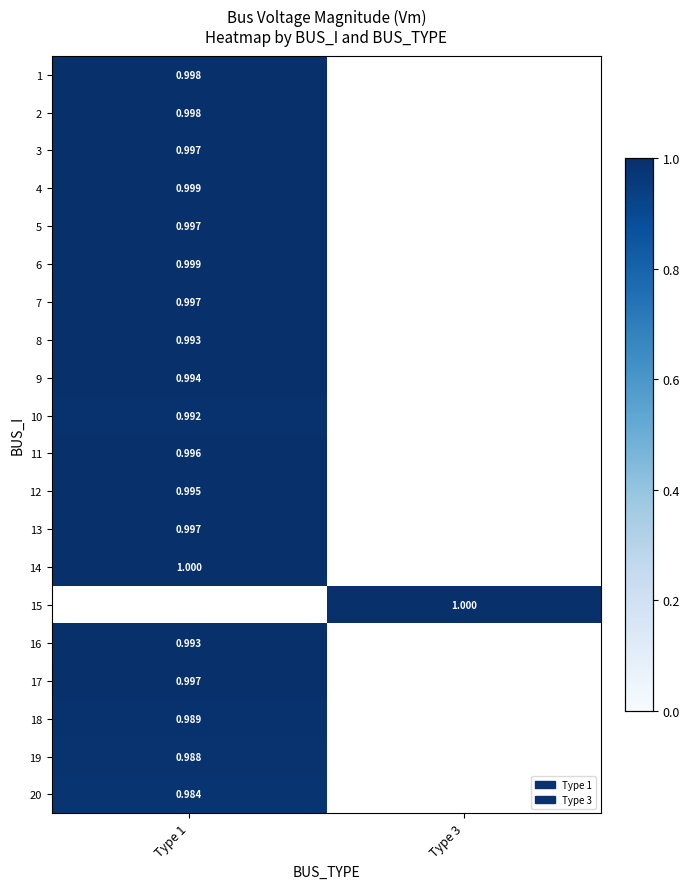

At how many categories does at least one series exceed 0?

2